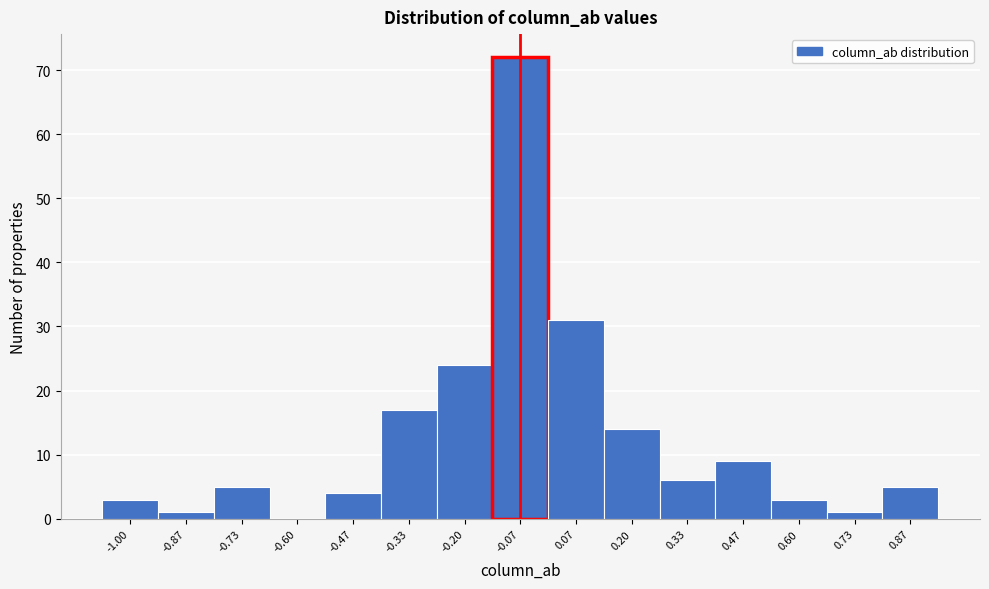

Reading left to right, list all the values displayed in this chart.

-1.00=3	-0.87=1	-0.73=5	-0.60=0	-0.47=4	-0.33=17	-0.20=24	-0.07=72	0.07=31	0.20=14	0.33=6	0.47=9	0.60=3	0.73=1	0.87=5